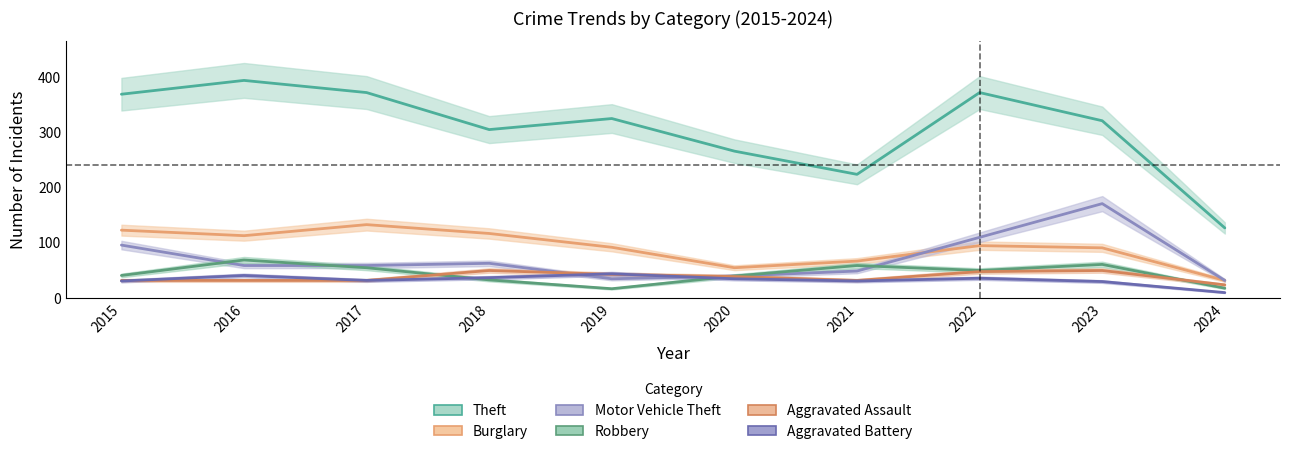

What is the approximate value of Robbery at 2017, to the nearest 10?

60